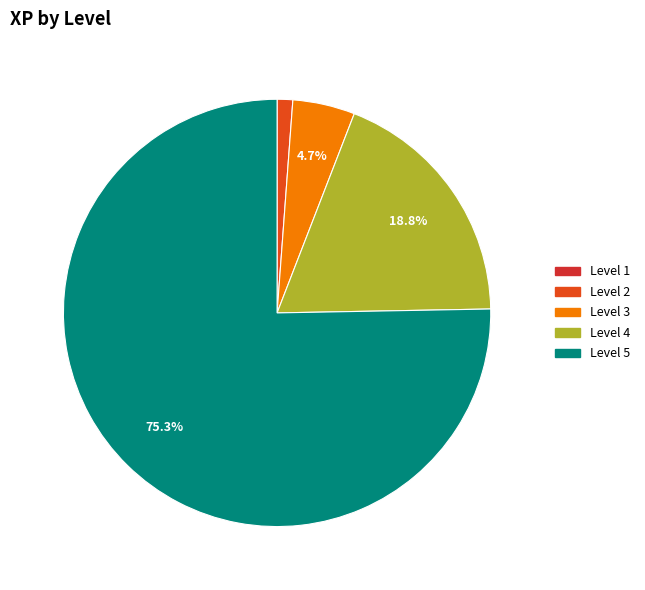

Rank the categories by value from lowest to highest.

1, 2, 3, 4, 5